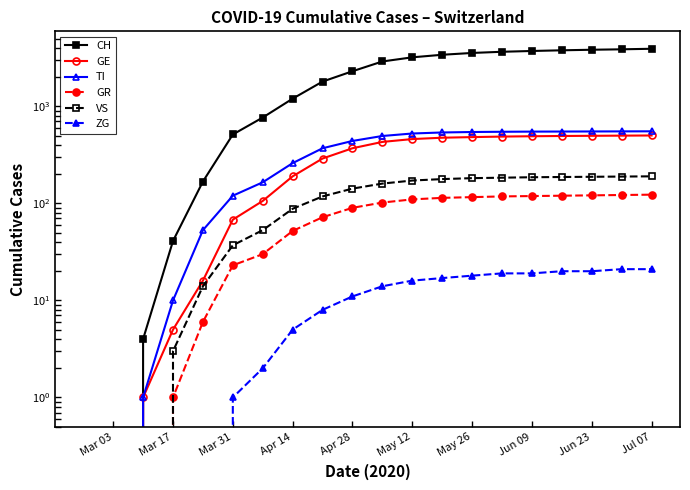

Which series has the largest total across all categories?

CH